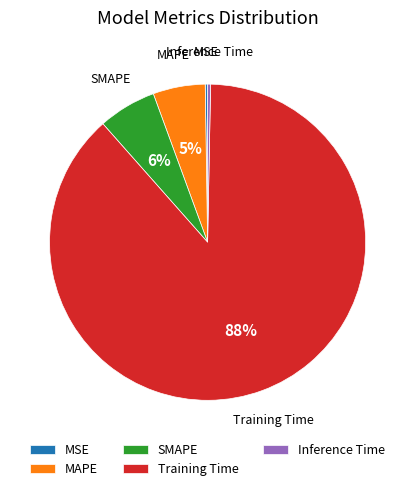

To the nearest percent, what is the difference between the SMAPE and Inference Time slice percentages?

6%